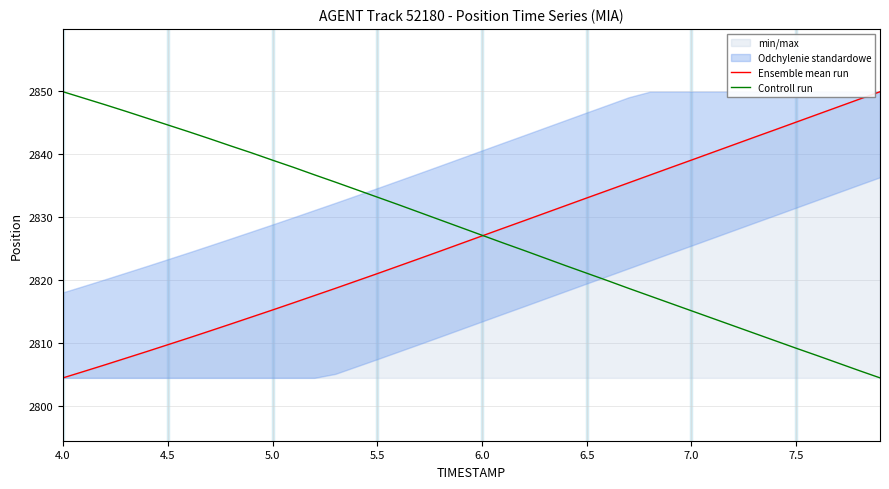

True or false: Ensemble mean run has a value of 3752.5 at 7.5.

False